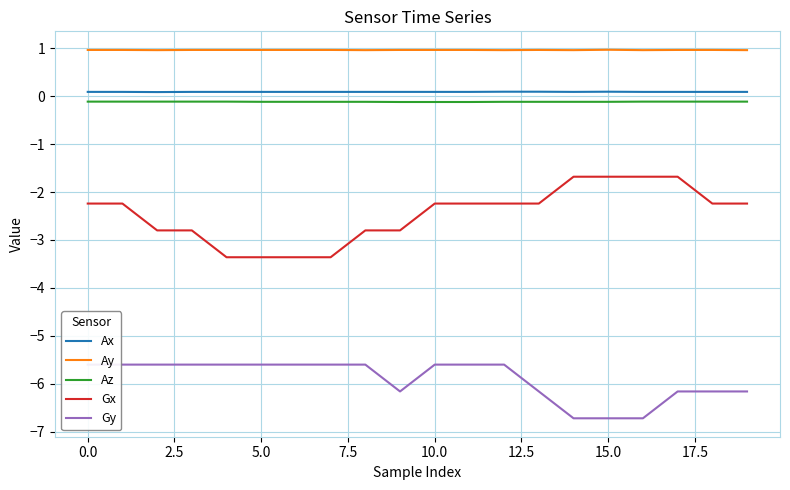

The value of Az at 19 is -0.0. True or false?

False